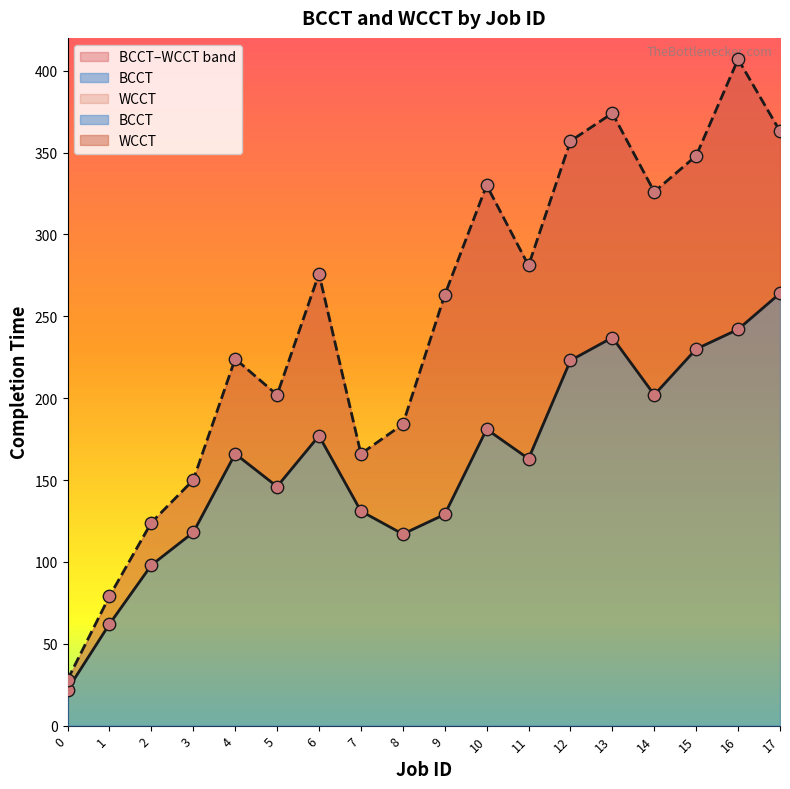

What are all the series names shown in the legend?

BCCT, WCCT